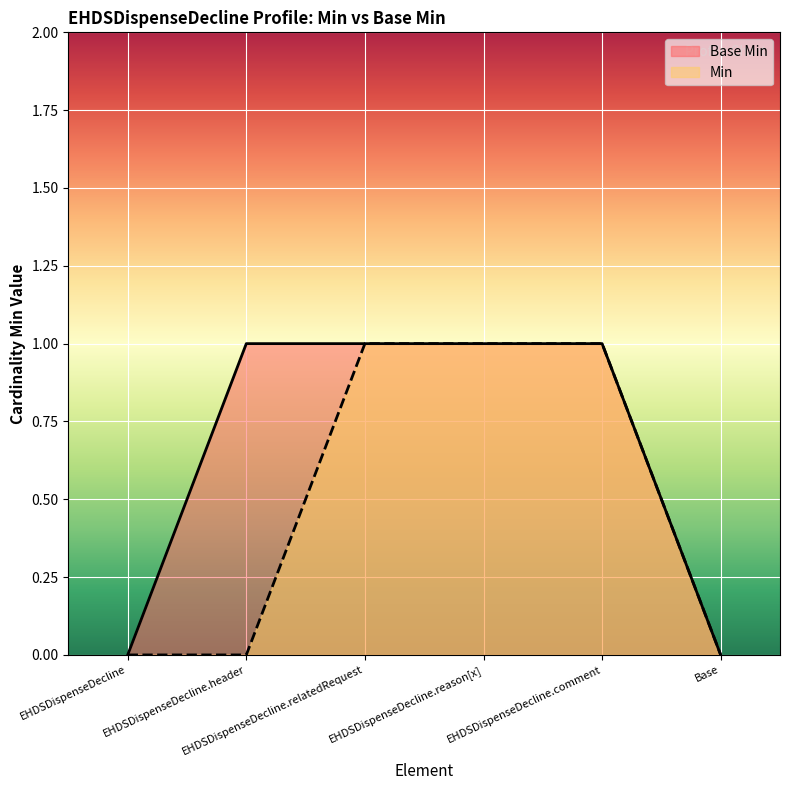

What position from the right is EHDSDispenseDecline.comment?

2